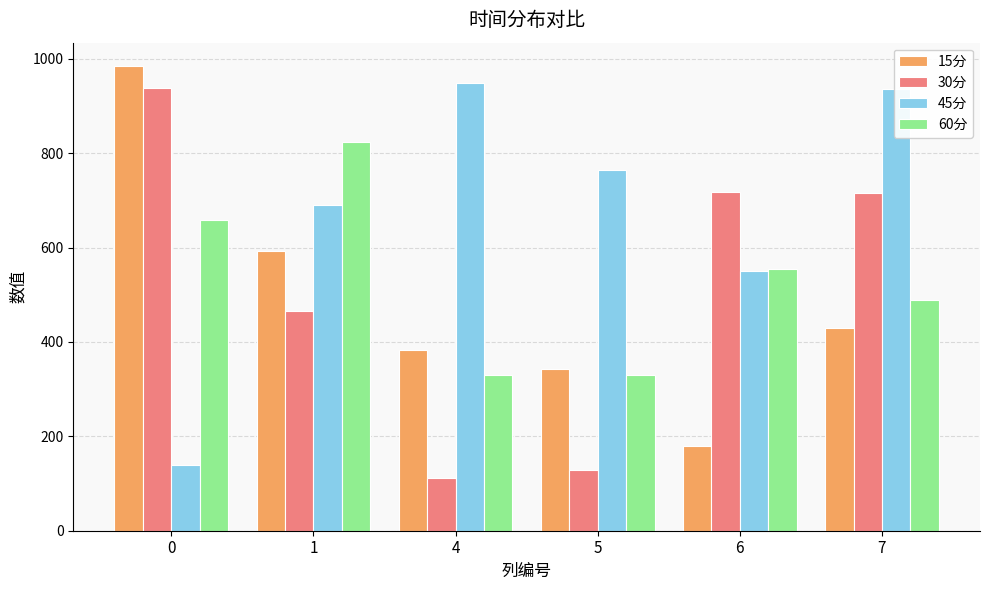

How many data points in 60分 are above 554?

3